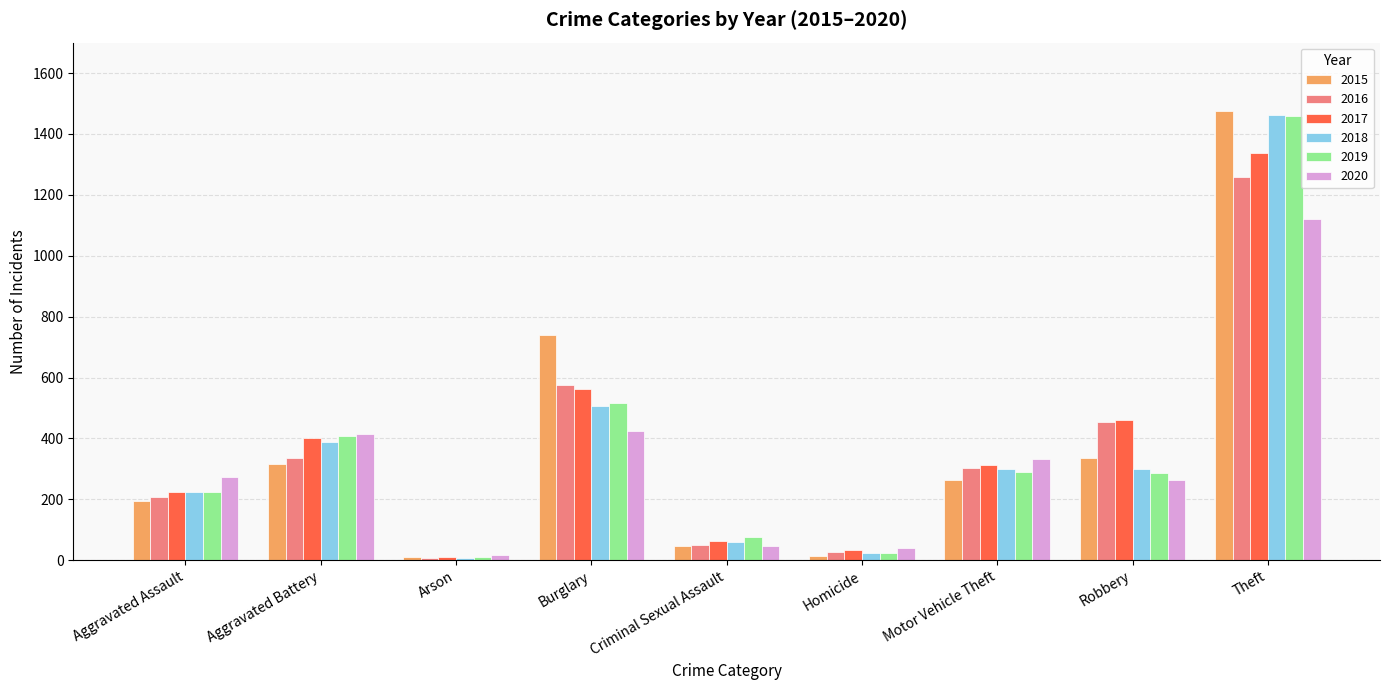

At which label is 2017 closest to 674?

Burglary